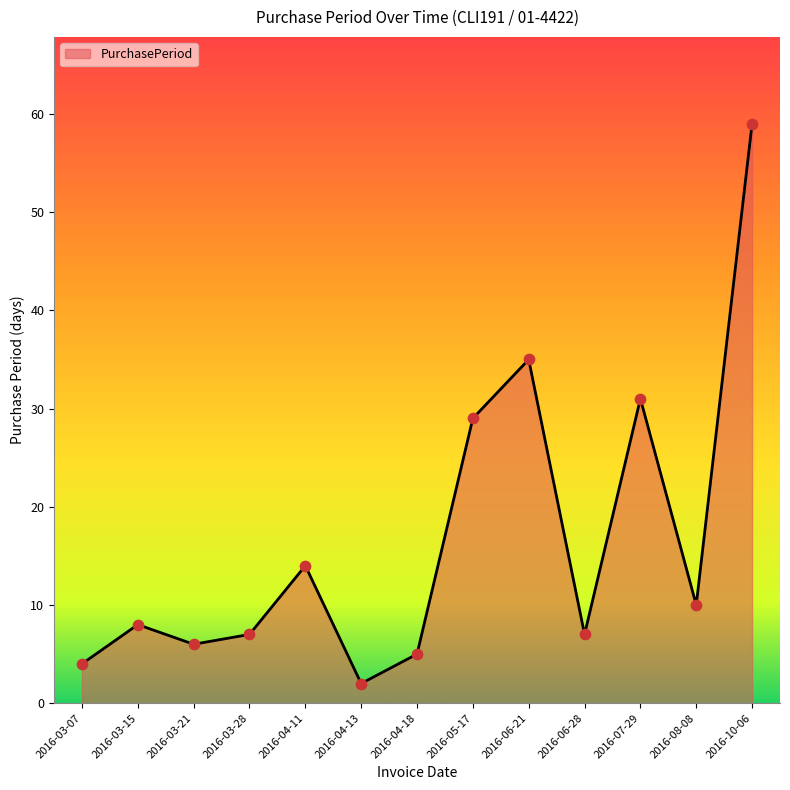

What is the change in value from 2016-07-29 to 2016-10-06?

+28